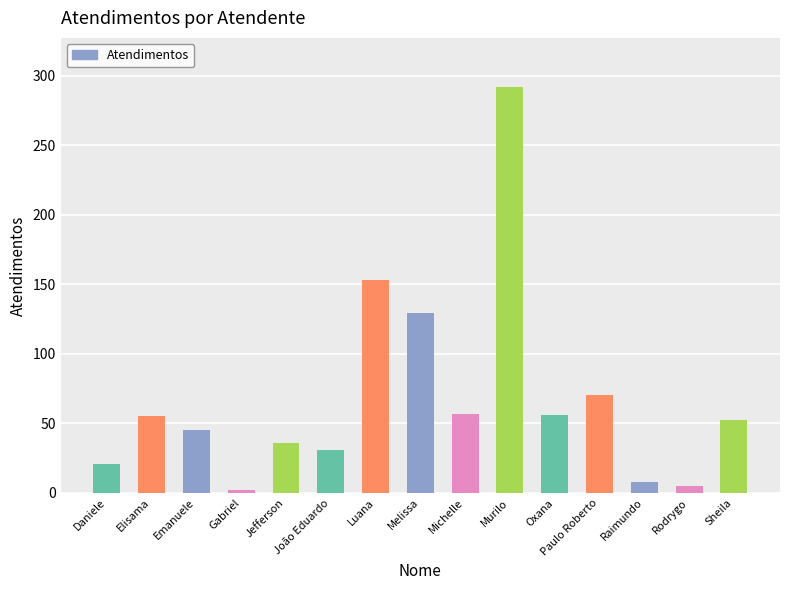

Is it true that the value at Jefferson is 54?

False